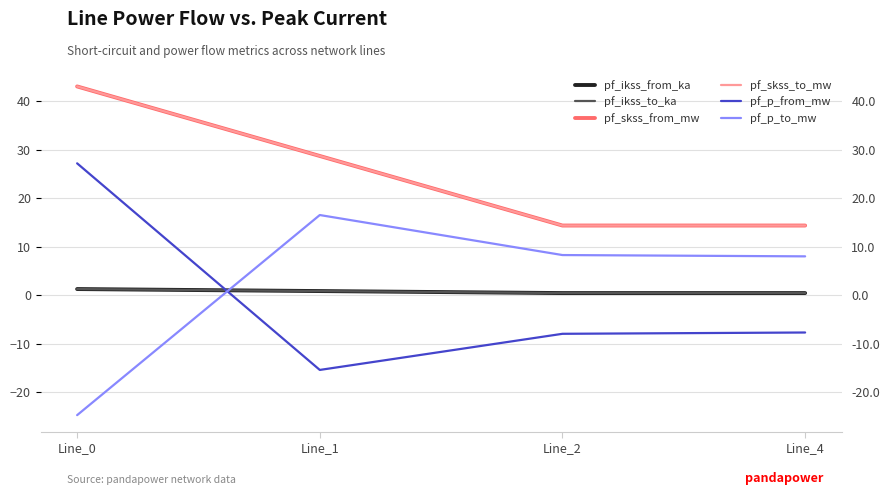

Where does the pf_skss_from_mw series first go above 28?

Line_0